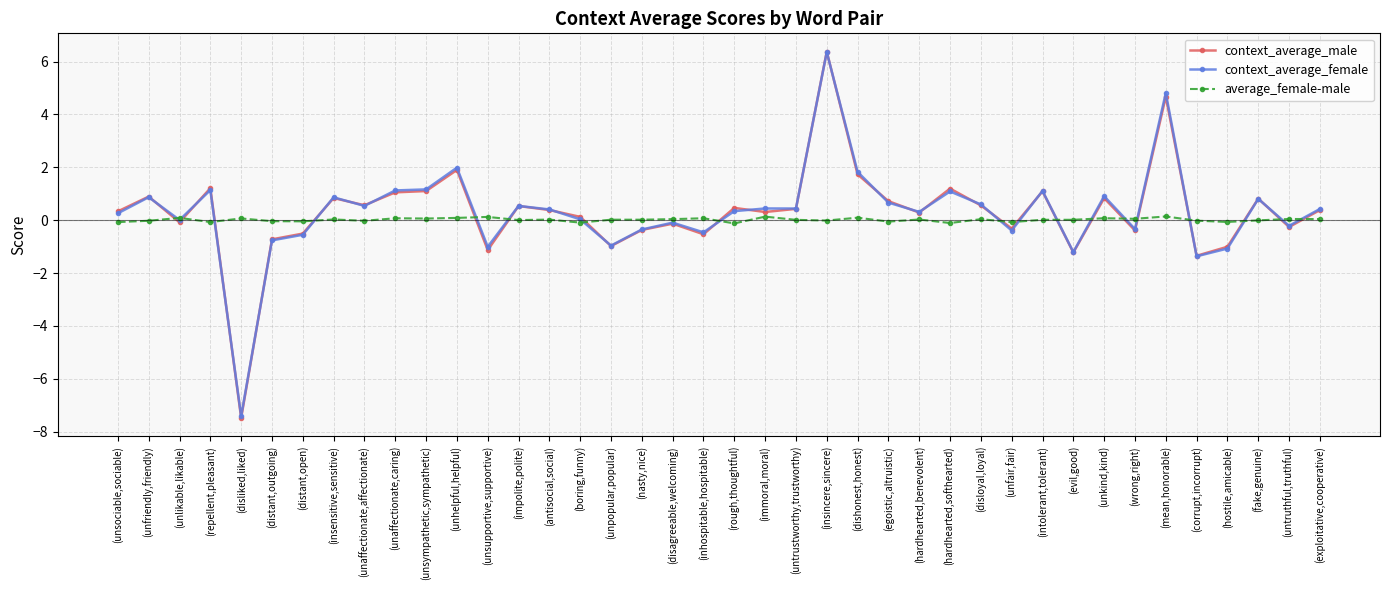

True or false: context_average_male has a value of -1.0 at (unpopular,popular).

True